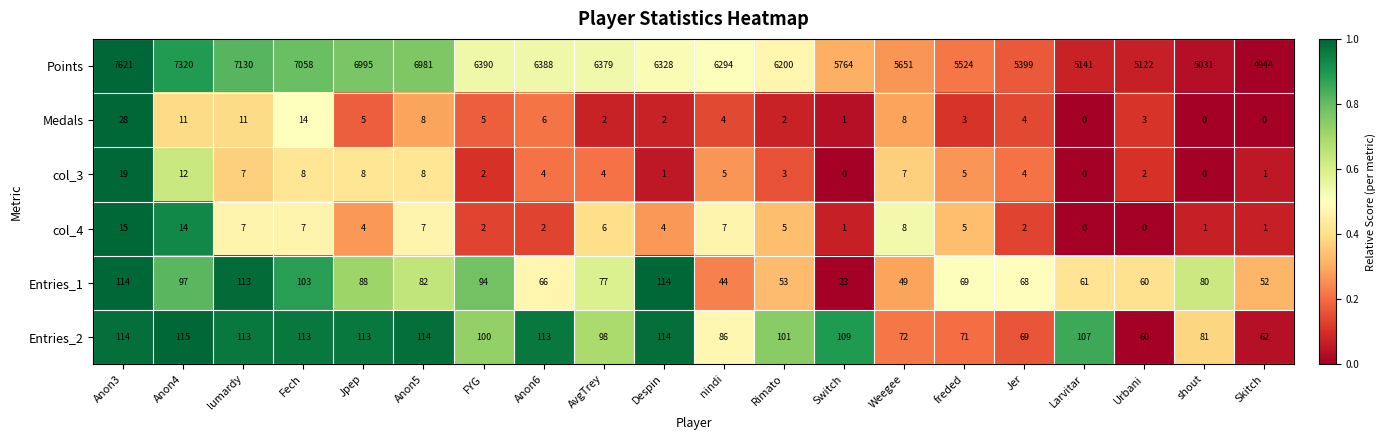

At how many categories does at least one series exceed 0?

20